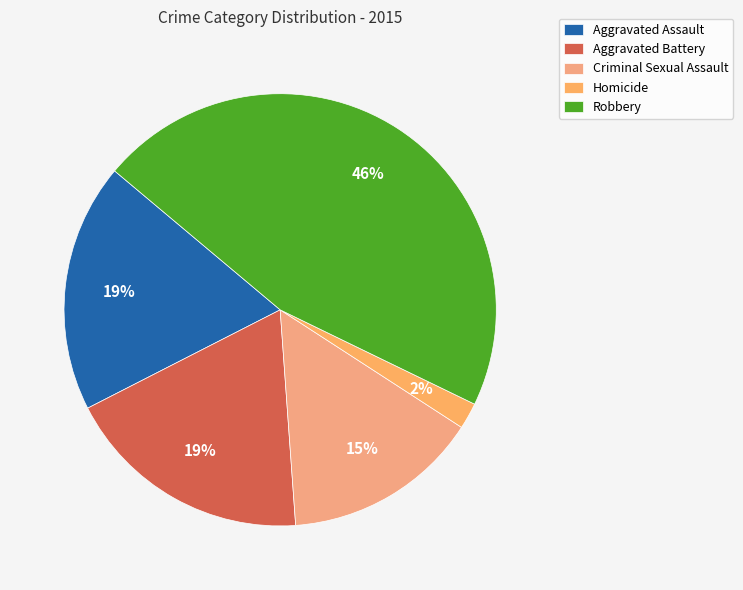

Count the number of slices in the pie.

5